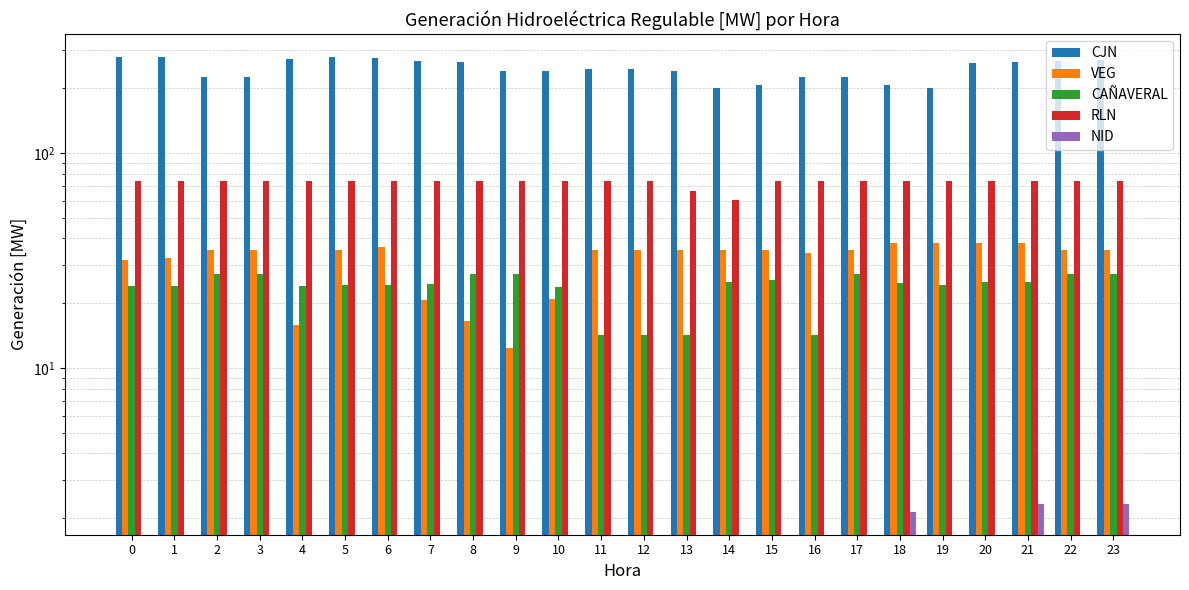

What is the sum of all NID values?

6.8